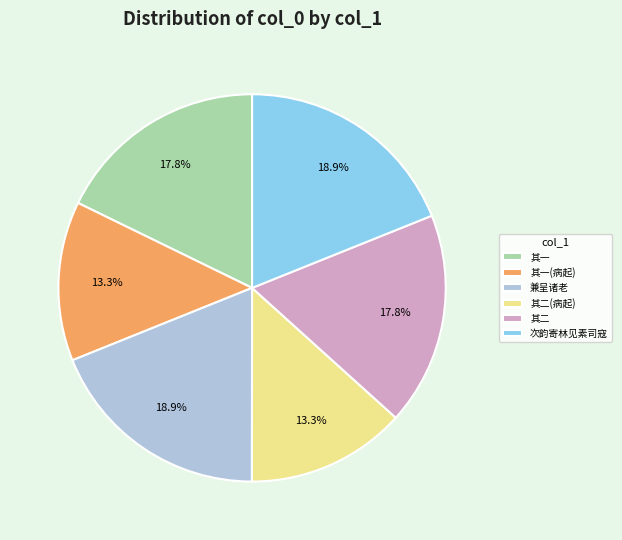

Is 其一 the majority of the pie?

No